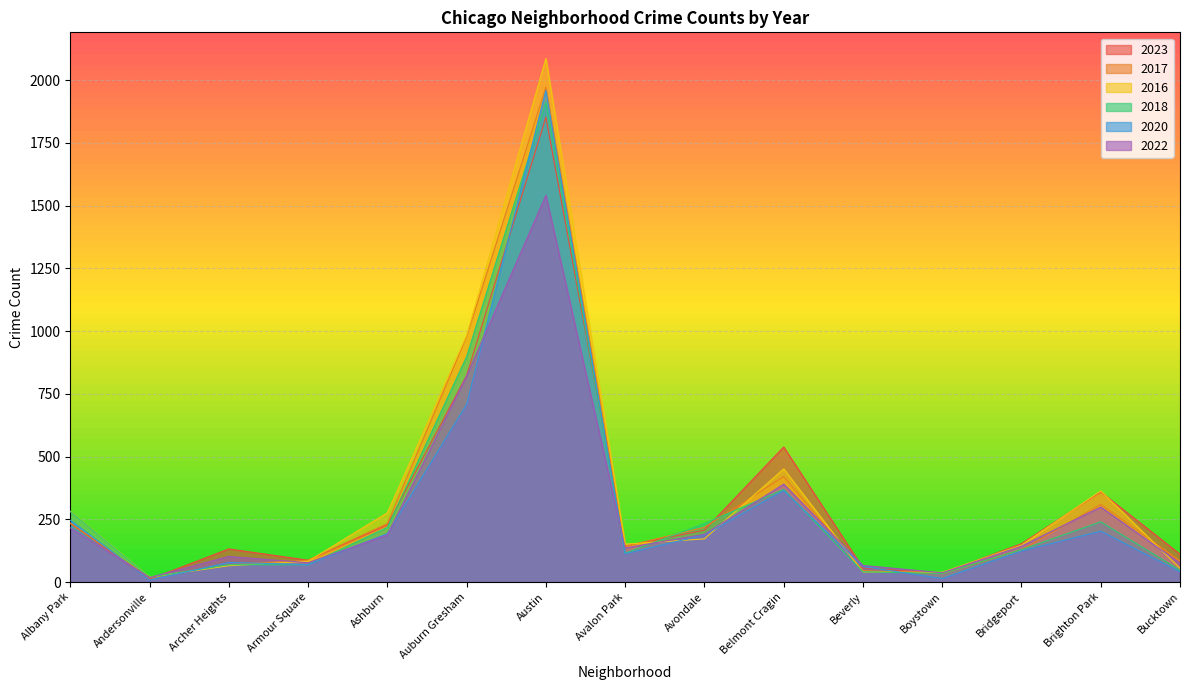

Which series ends up on top after the final intersection of 2018 and 2023?

2023